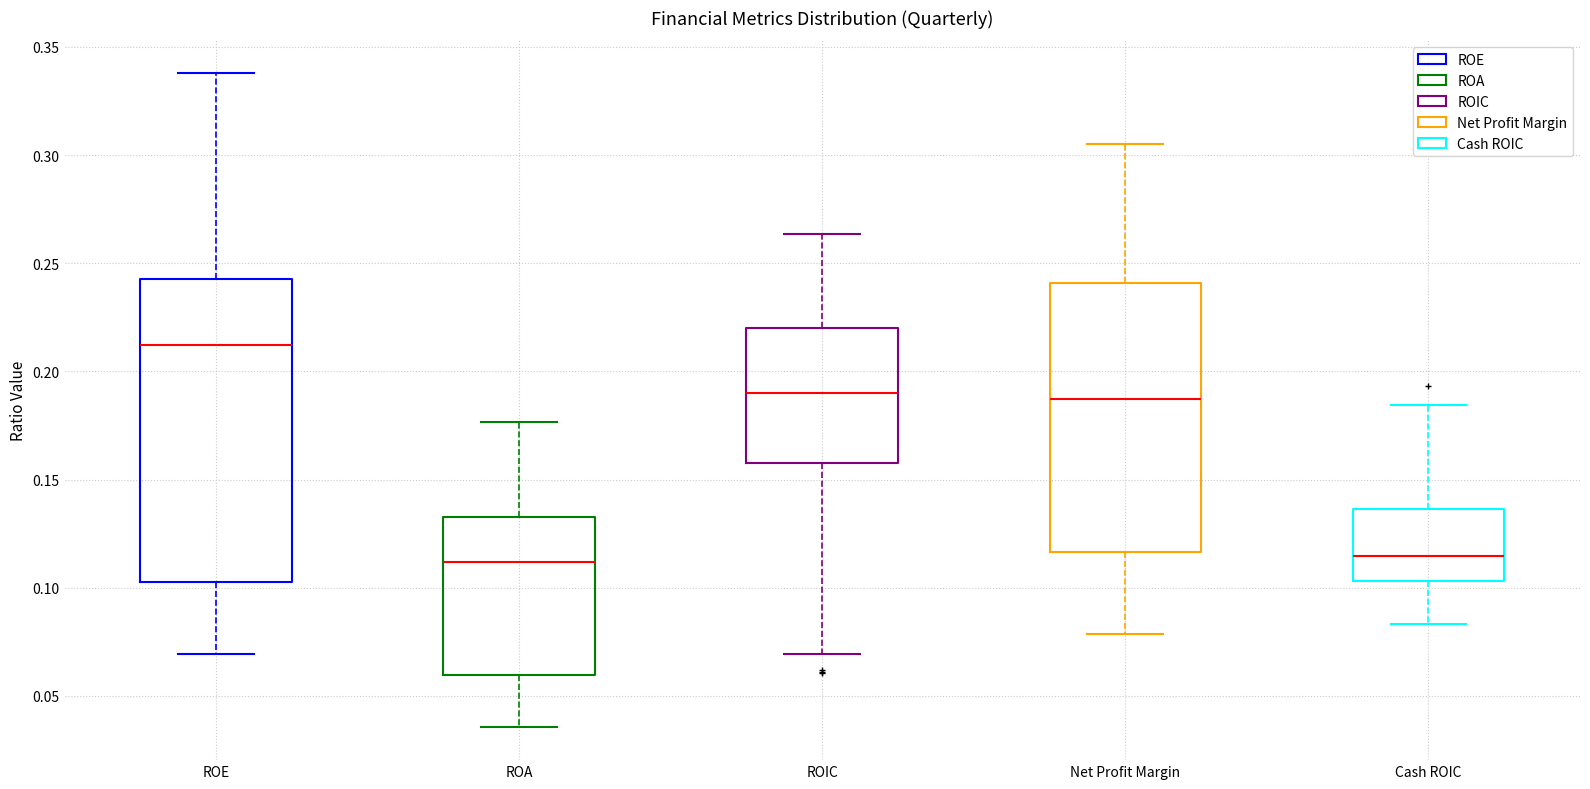

Which box is the tallest, from its lower edge to its upper edge?

ROE